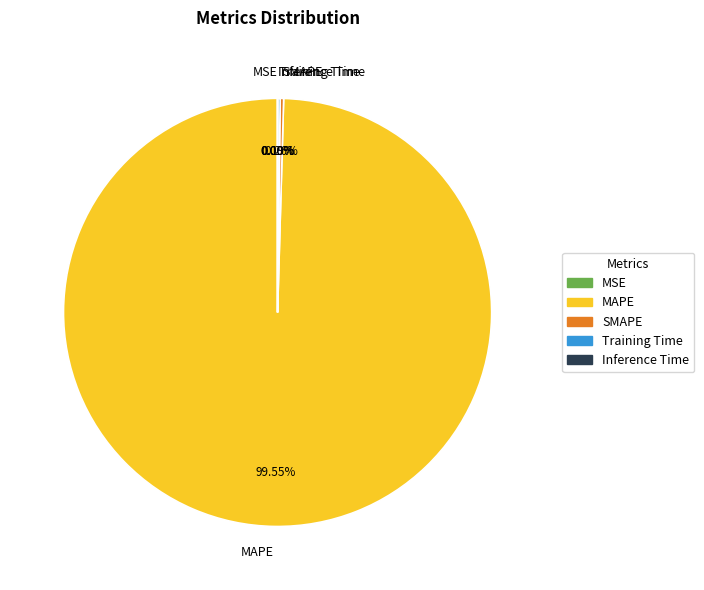

Which slice is the smallest?

MSE